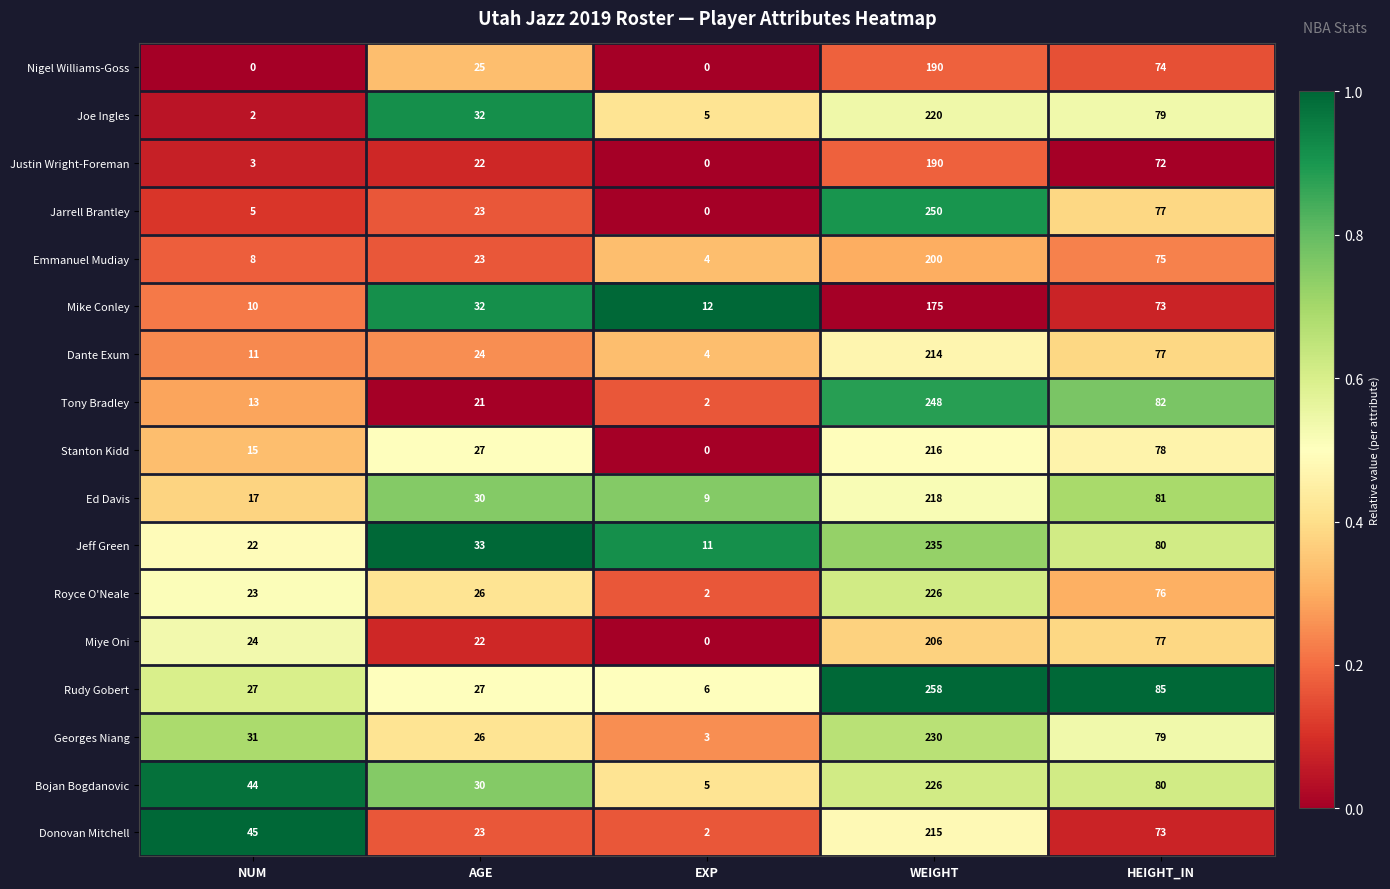

What is the sum of all Tony Bradley values?

366